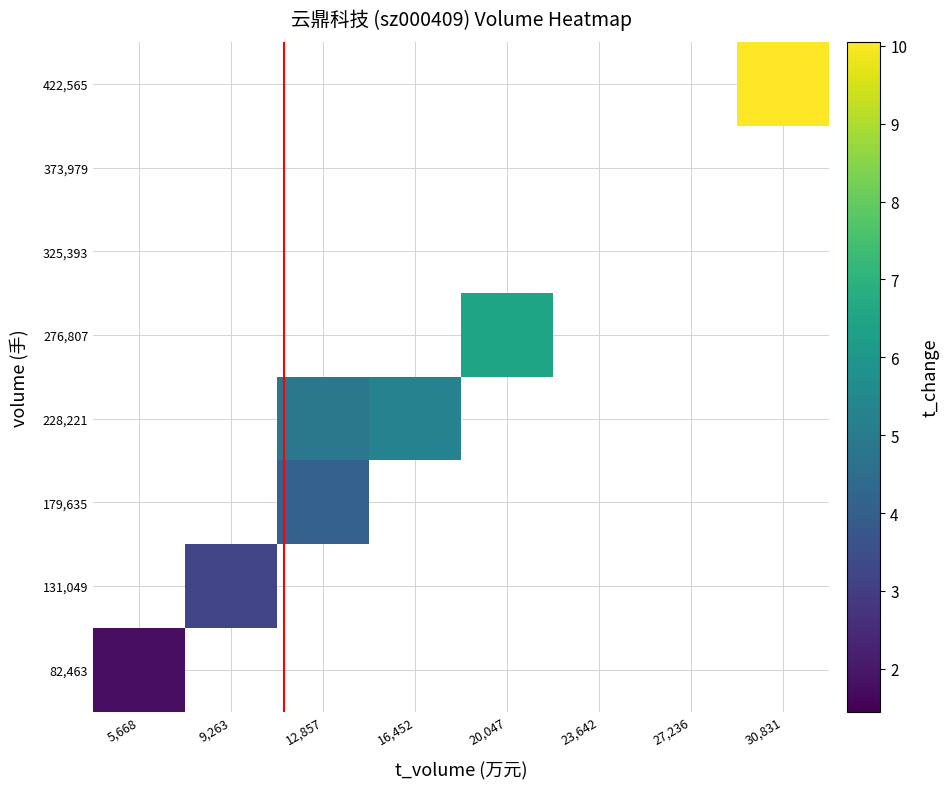

What is the greatest value displayed?

10.1